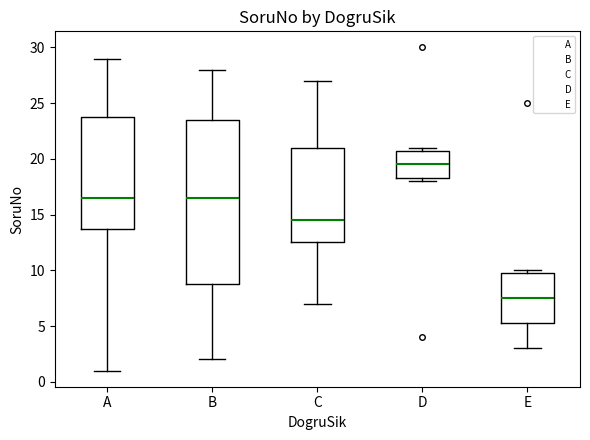

Reading left to right, transcribe this box plot: for each box, give where its median line is, the range the box spans, and where its two whiskers end, as read against the y-axis. The values are not printed on the chart, so give them approximately, as read against the axis.

A: median 16.5, box 14.0 to 24.0, whiskers 1.0 to 29.0
B: median 16.5, box 9.0 to 23.5, whiskers 2.0 to 28.0
C: median 14.5, box 12.5 to 21.0, whiskers 7.0 to 27.0
D: median 19.5, box 18.5 to 21.0, whiskers 18.0 to 21.0 (just above the box's upper edge)
E: median 7.5, box 5.5 to 10.0, whiskers 3.0 to 10.0 (just above the box's upper edge)